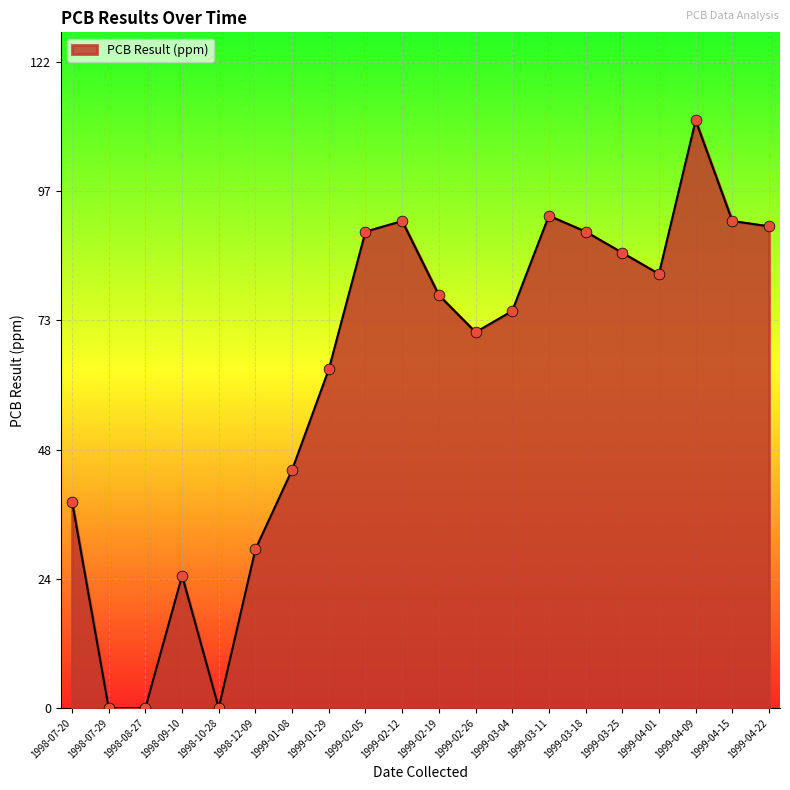

What is the ratio of the value at 1999-01-29 to the value at 1999-02-26?

0.9